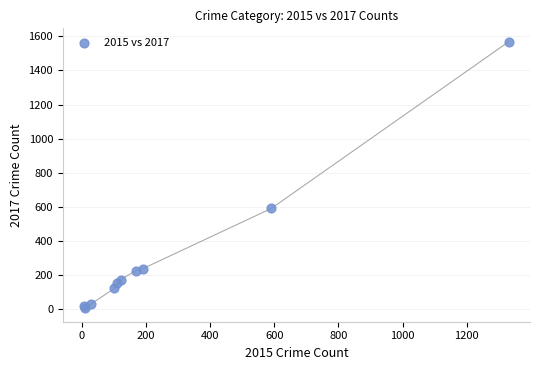

What Y value in the scatter plot is closest to 787?

591